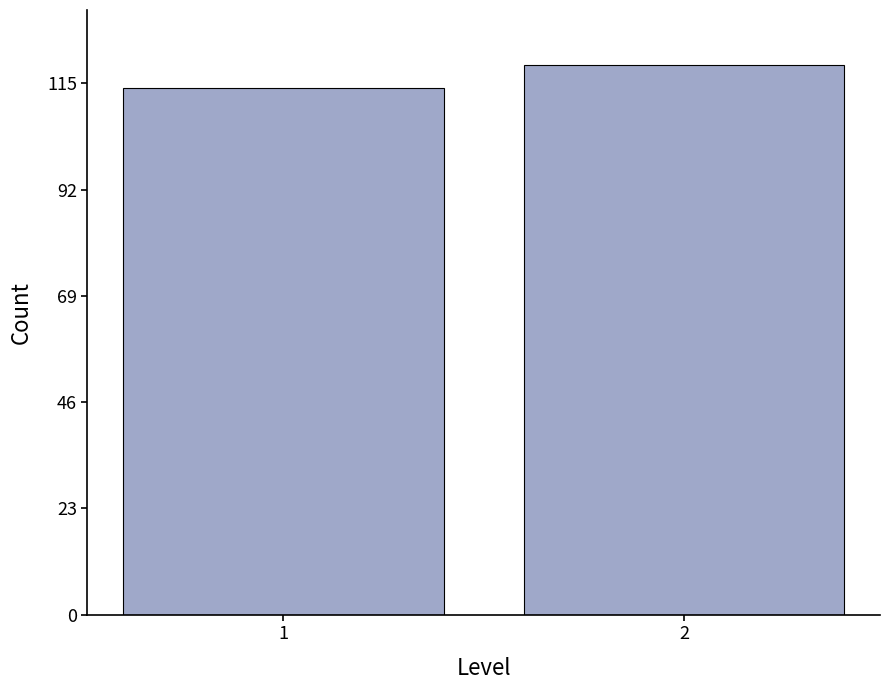

Reading right to left, what are all the values shown in this chart?

2=119	1=114